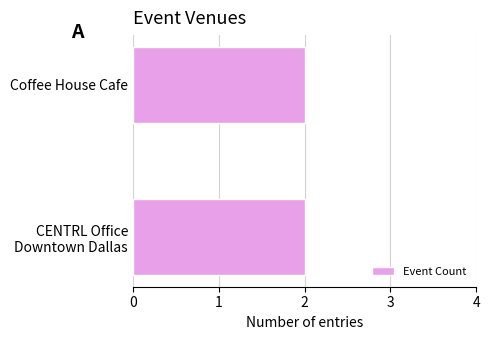

Does the chart contain any negative values?

No